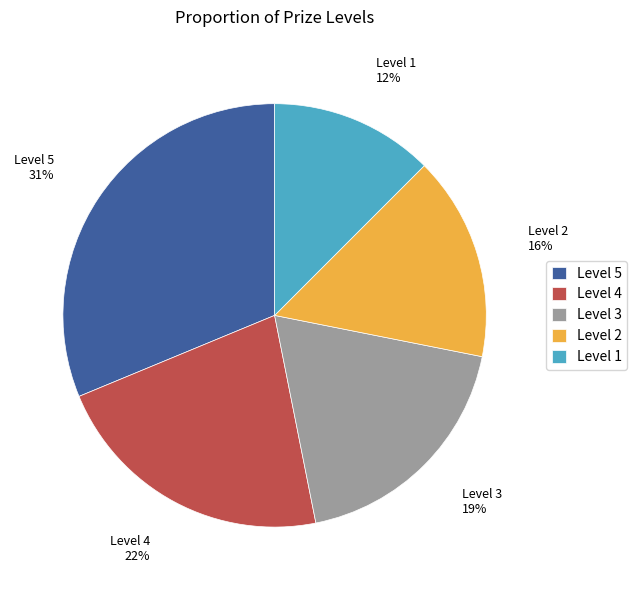

Count the number of slices in the pie.

5